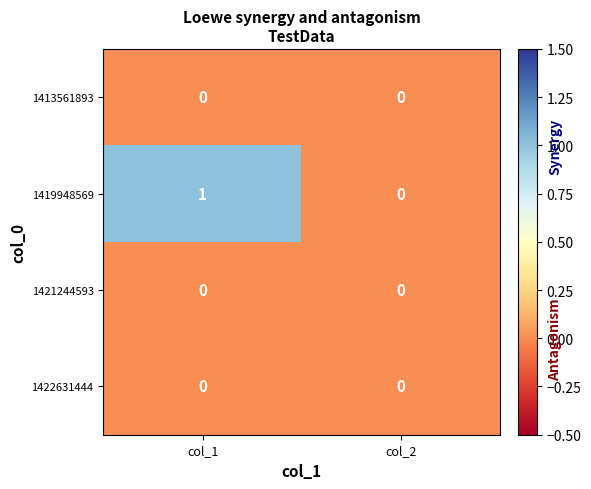

At which label is 1419948569 closest to 0?

col_2